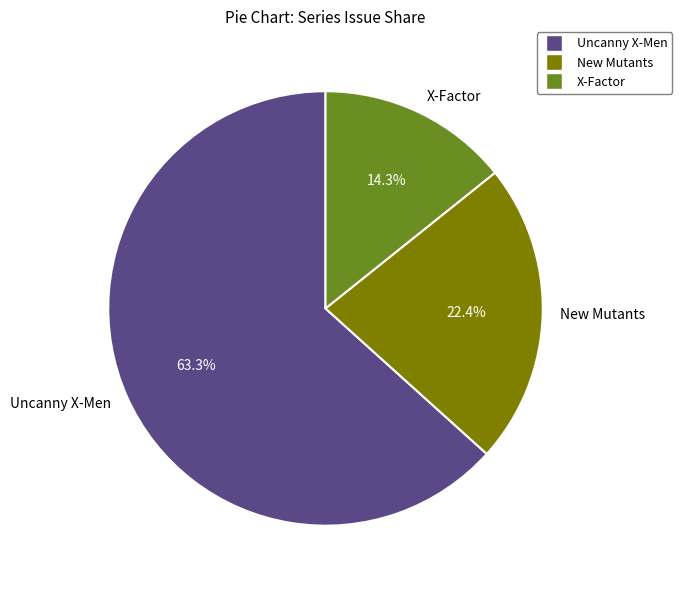

Count the number of slices in the pie.

3